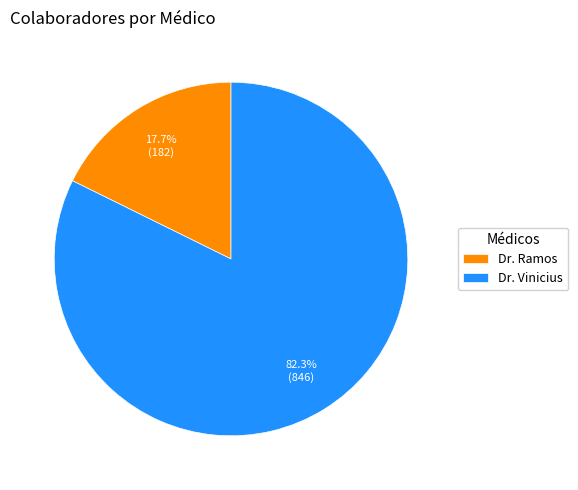

Count the number of slices in the pie.

2